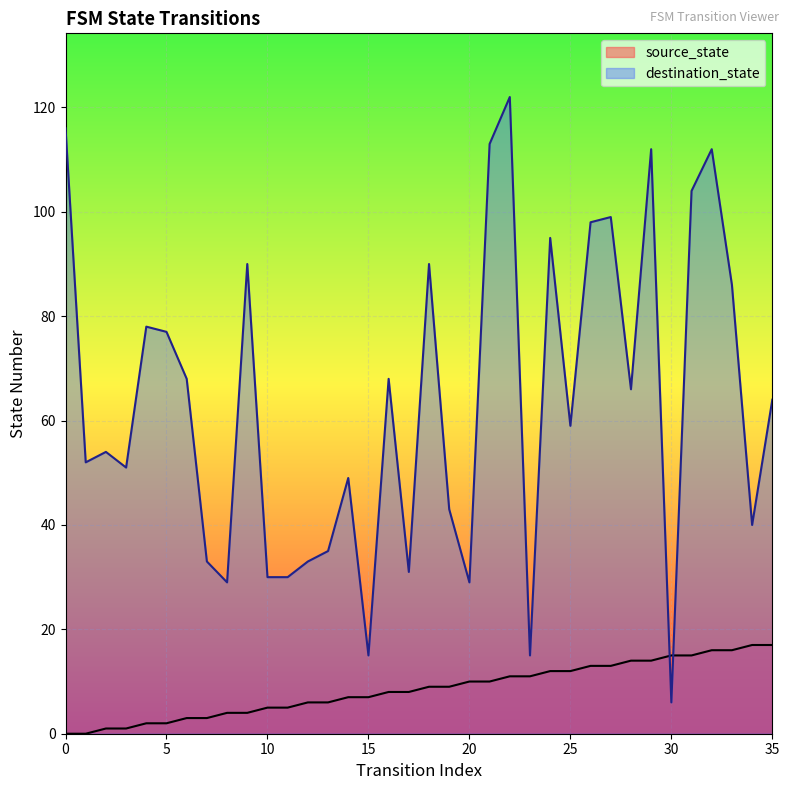

At which category is the sum across all series the highest?

22